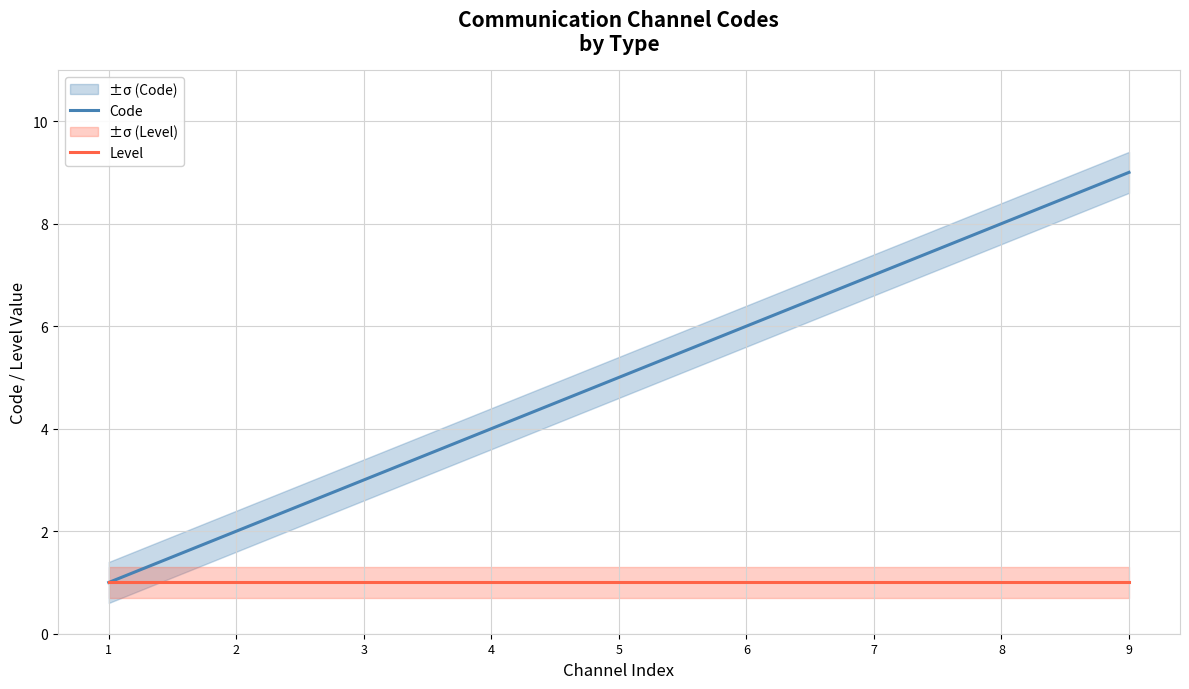

At which category does the chart reach its peak across all series?

9